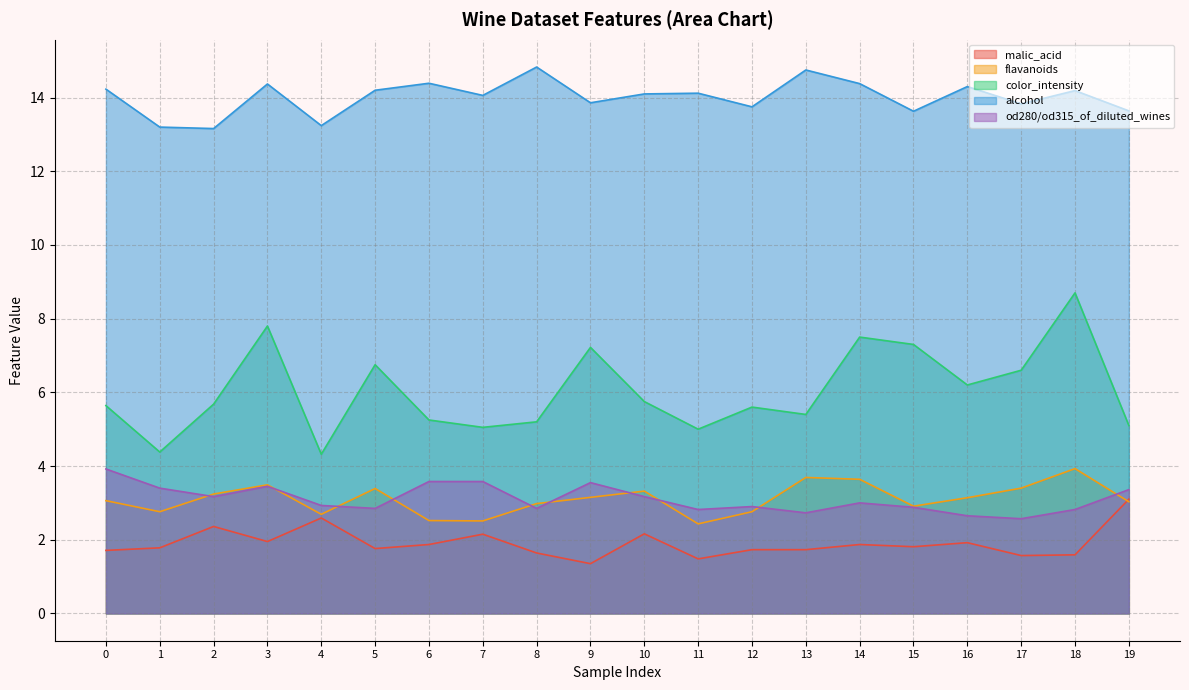

Rank the series by their maximum value, from lowest to highest.

malic_acid, od280/od315_of_diluted_wines, flavanoids, color_intensity, alcohol